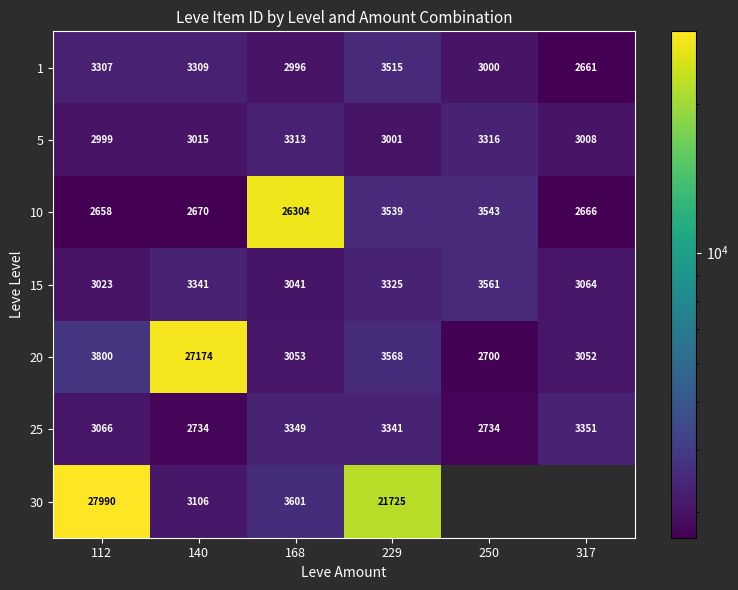

What is the sum of the 25 values at 140 and 112?

5800